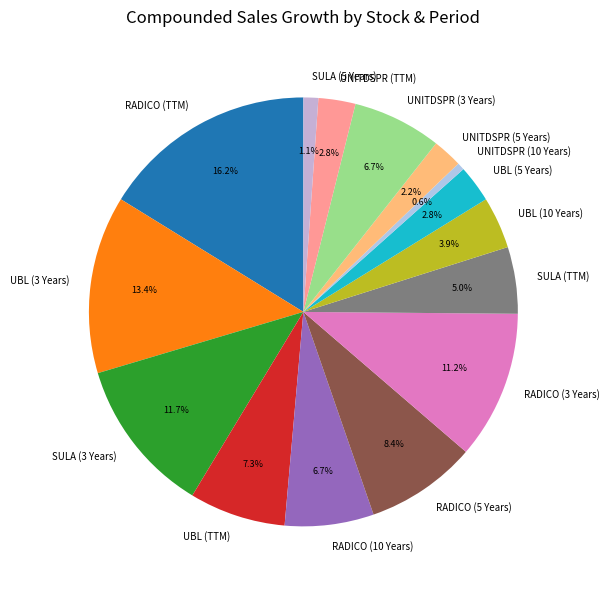

What is the total percentage of RADICO (3 Years) and UNITDSPR (TTM)?

14.0%